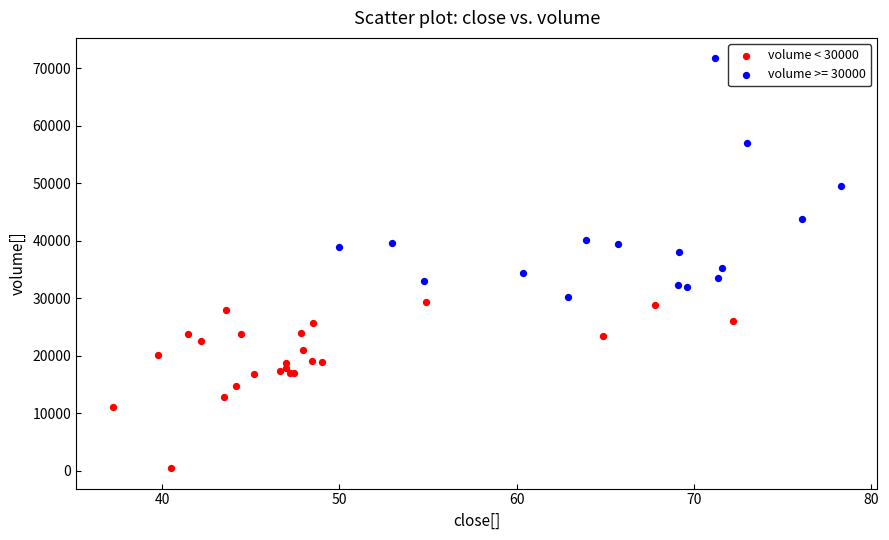

Which series has the widest spread of Y values?

volume >= 30000